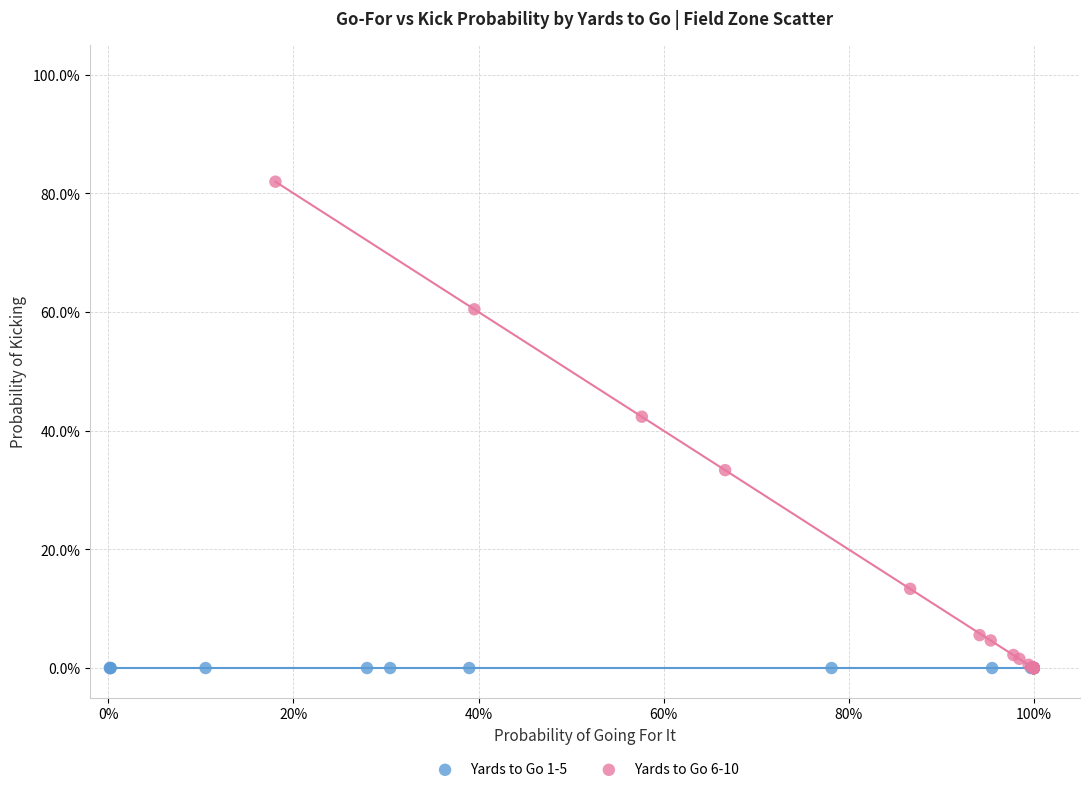

What are all the series names shown in the legend?

Yards to Go 1-5, Yards to Go 6-10